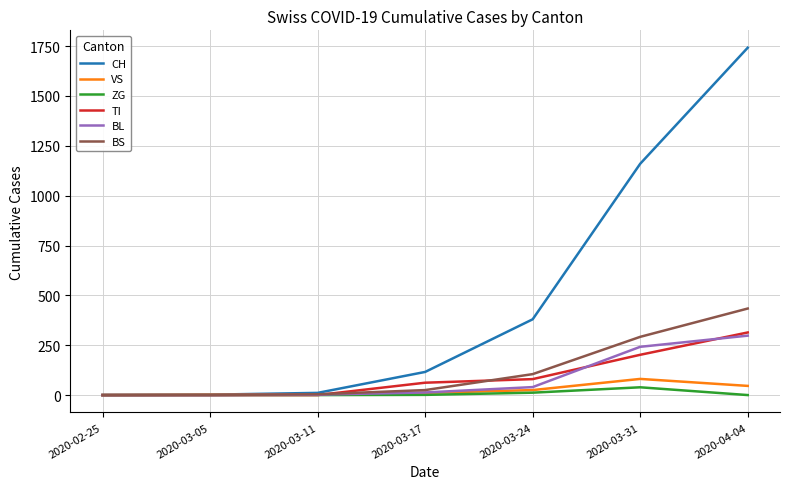

What is the greatest value displayed?

1742